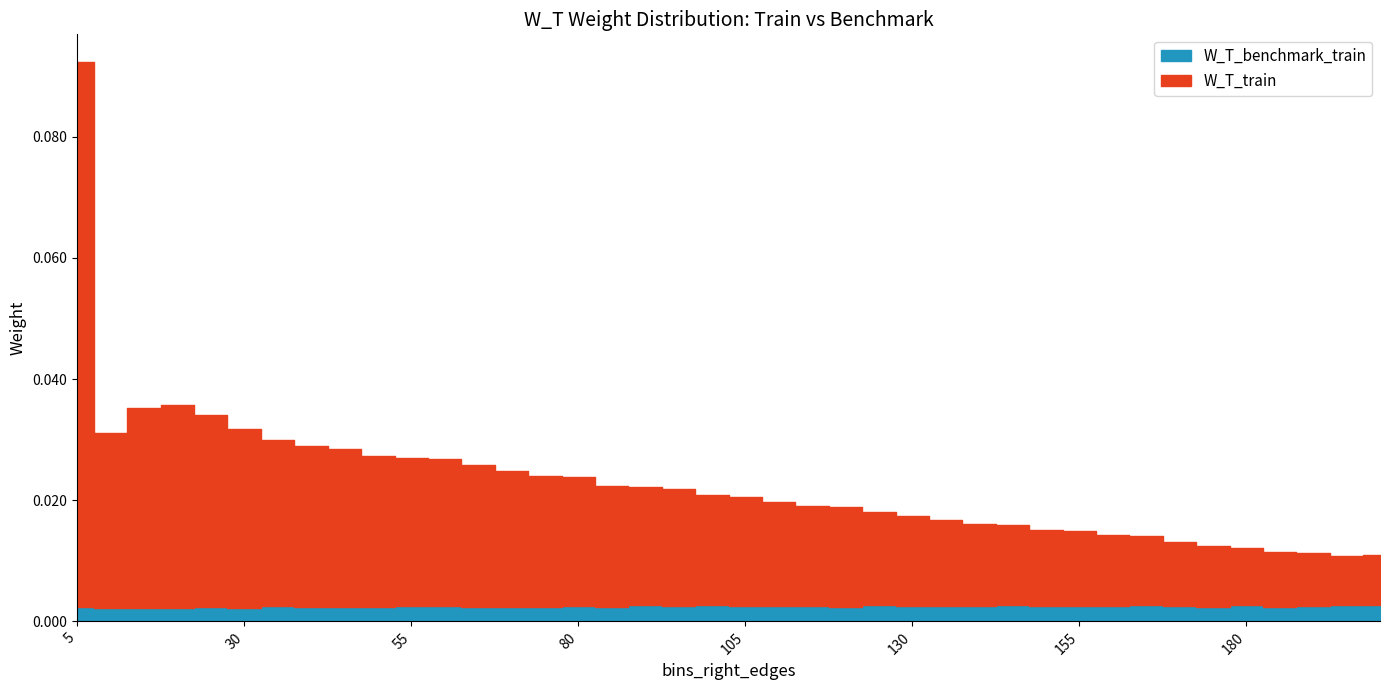

Rank the series by their average value, from highest to lowest.

W_T_train, W_T_benchmark_train